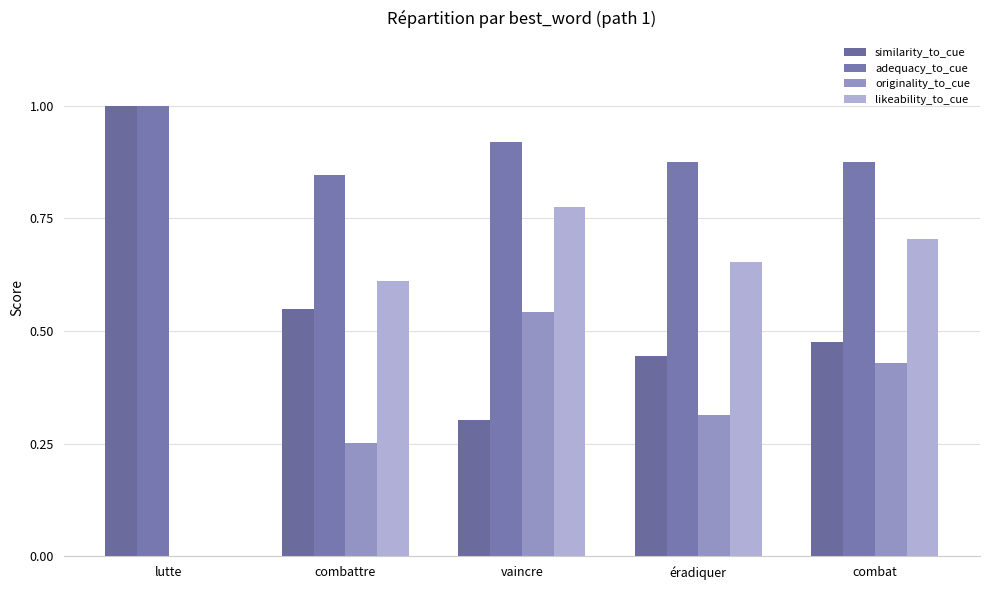

How many distinct data groups are displayed?

4